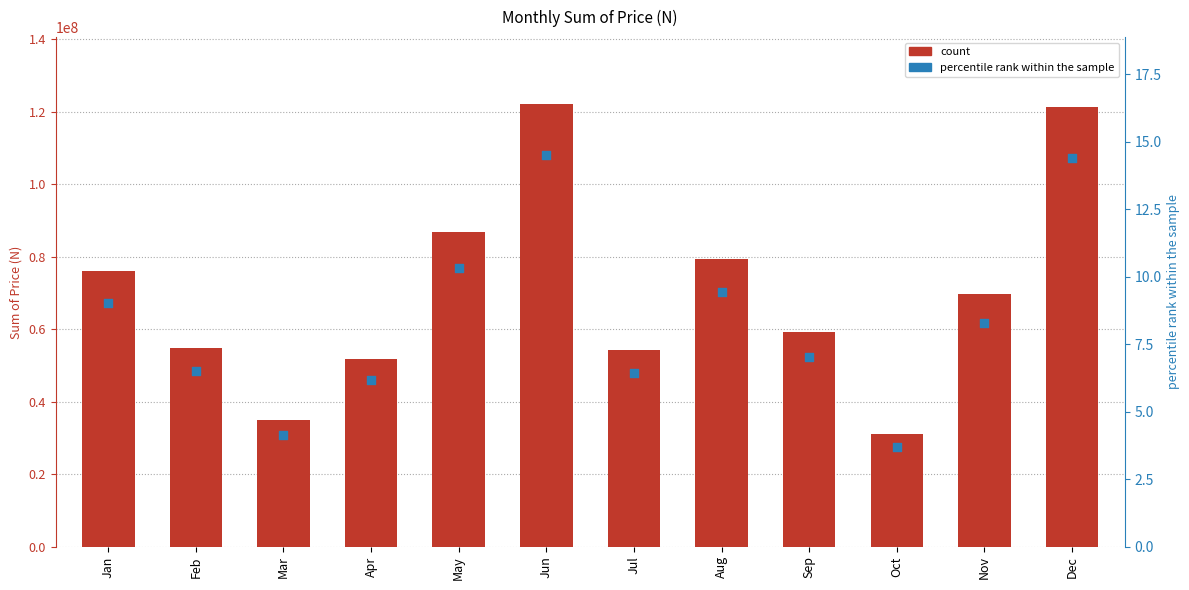

What is the total value across all series at Apr?

51905006.2